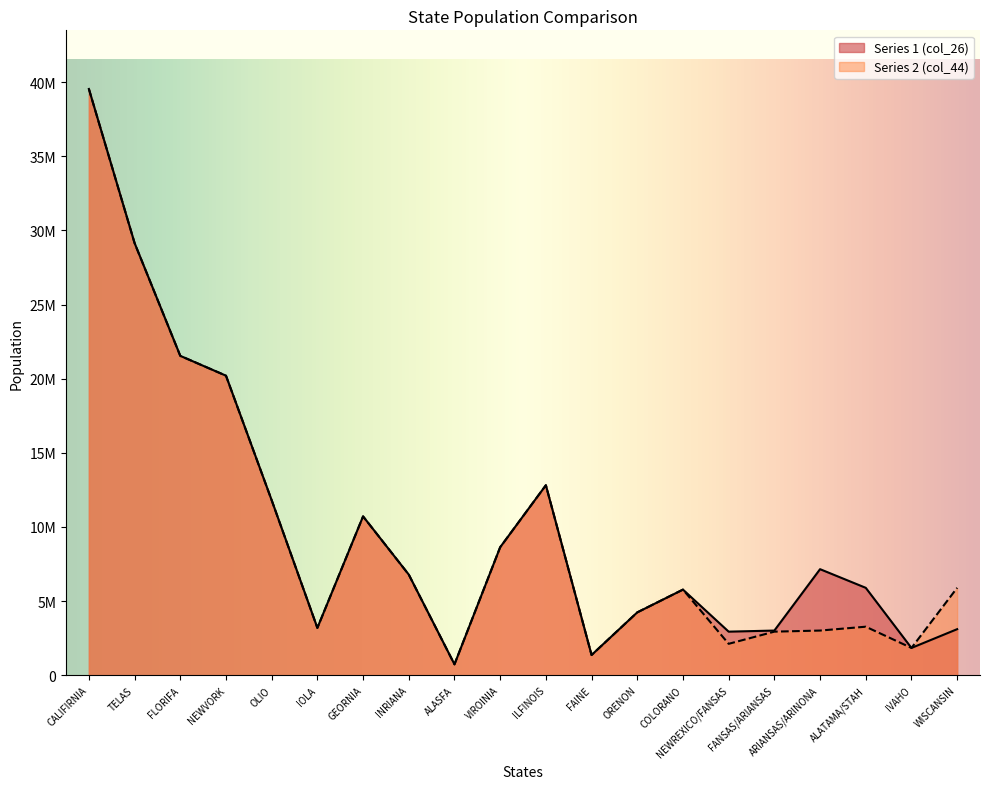

True or false: Series 2 (col_44) and Series 1 (col_26) intersect in this chart.

False